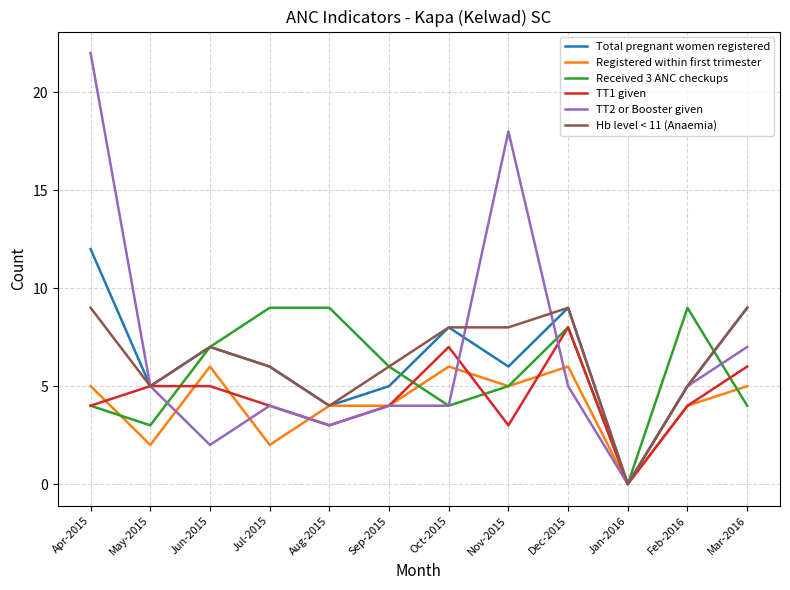

How many Received 3 ANC checkups values are between 4 and 9?

10